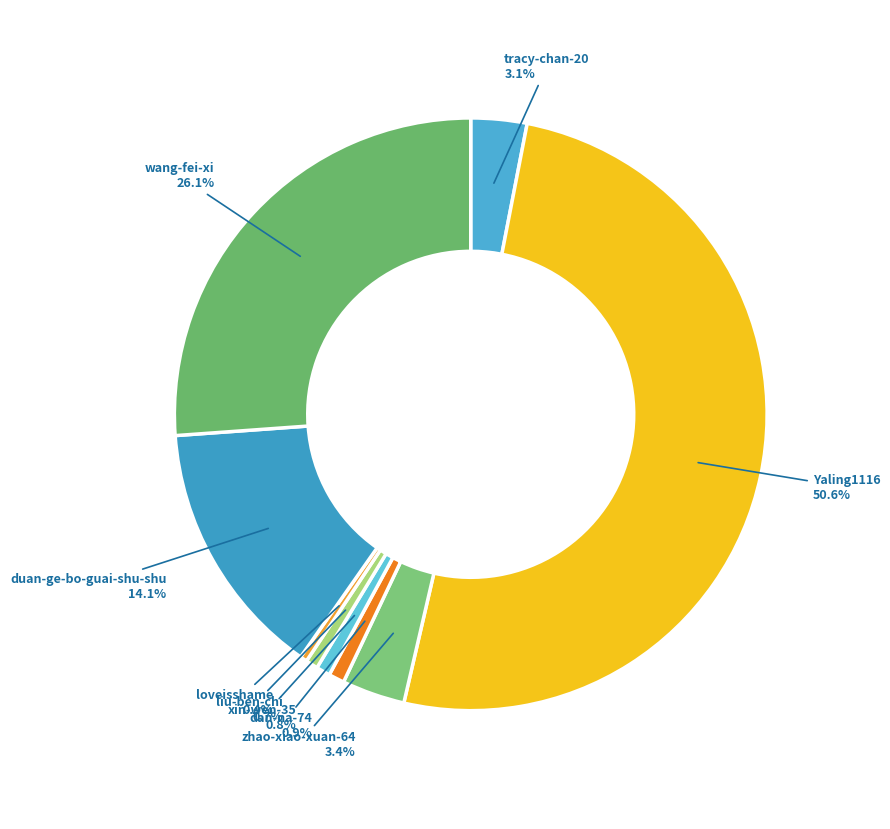

Which category has the smallest portion of the pie?

loveisshame